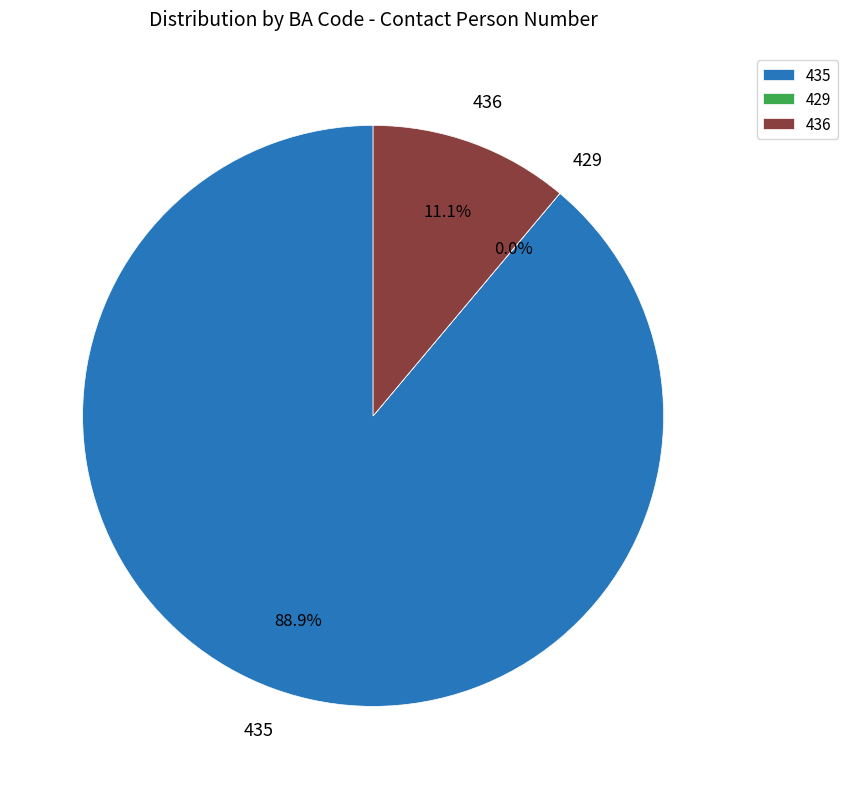

To the nearest percent, what is the average slice percentage?

33%